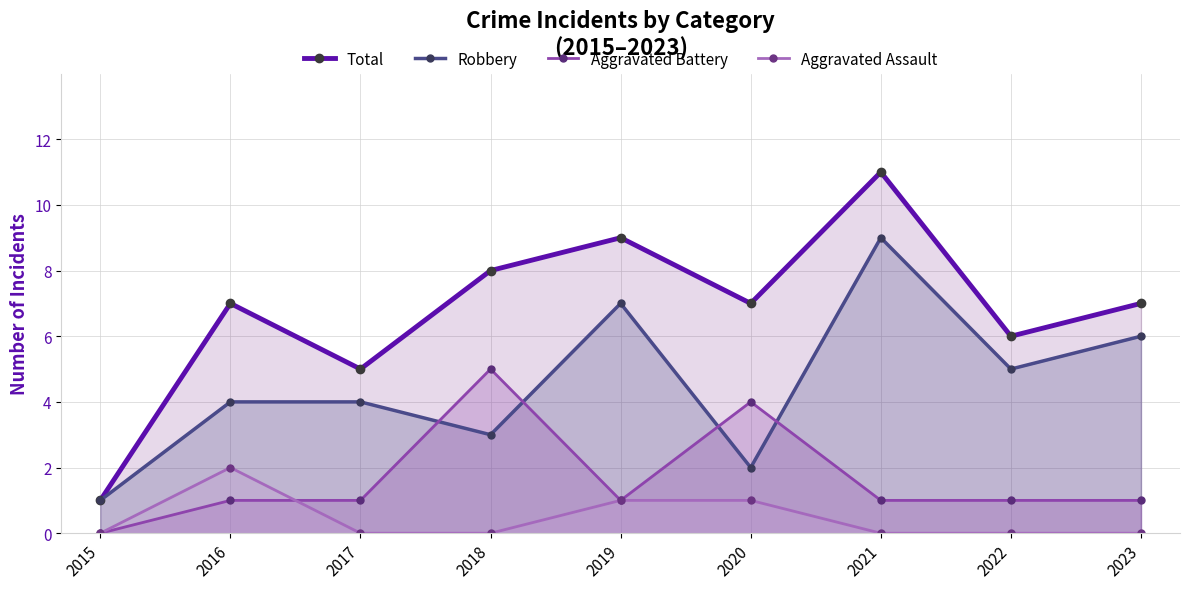

Which category has the highest value across all series?

2021